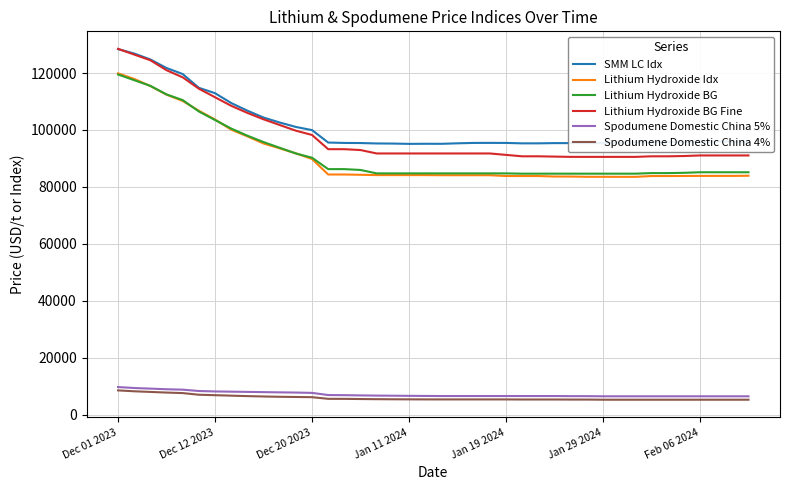

What is the maximum value for Lithium Hydroxide BG?

119500